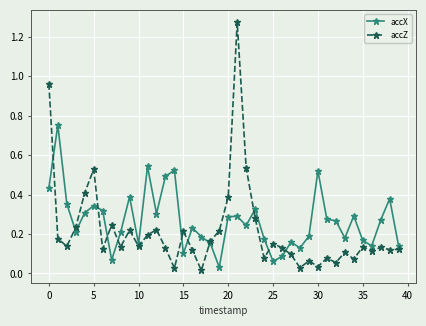

List the series in order of their peak value, highest first.

accZ, accX